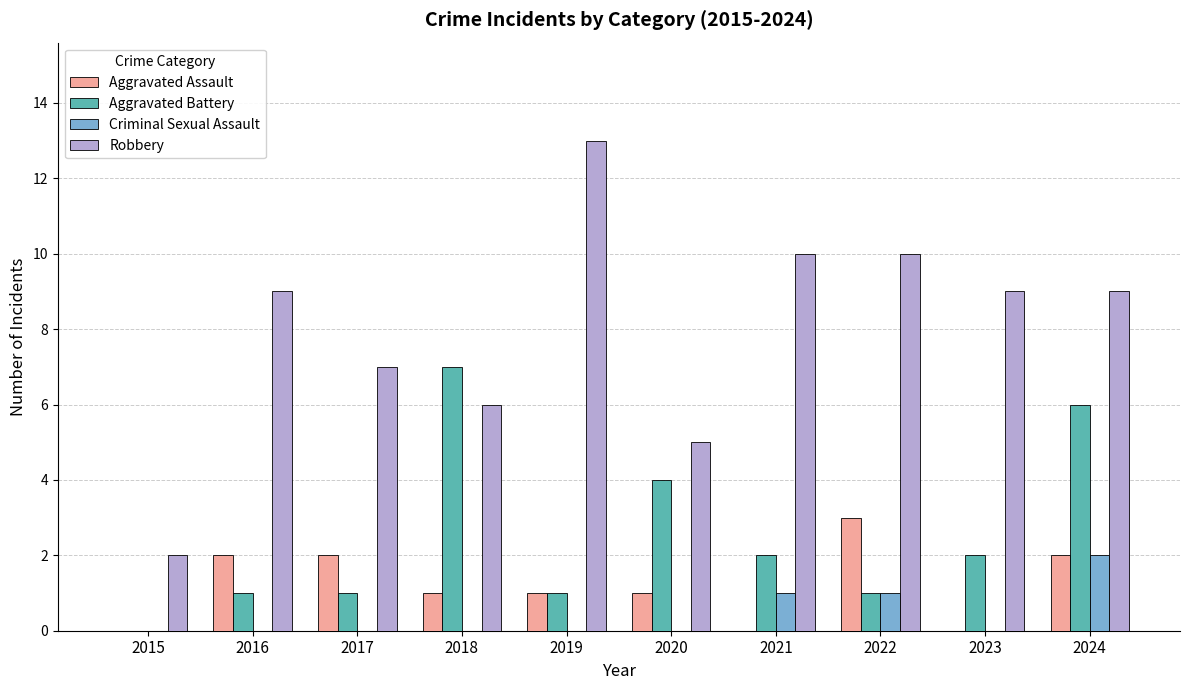

What are all the series names shown in the legend?

Aggravated Assault, Aggravated Battery, Criminal Sexual Assault, Robbery